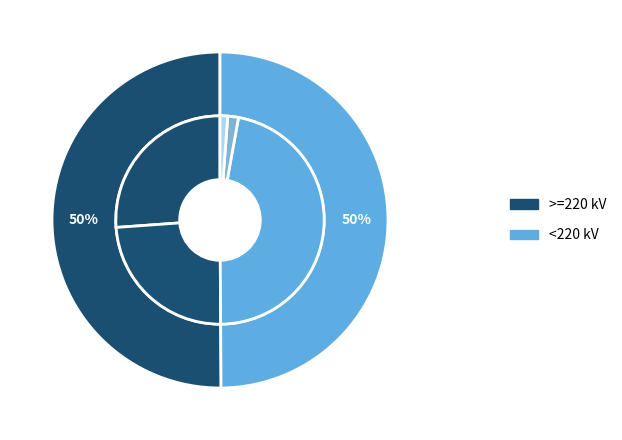

Count the number of slices in the pie.

5